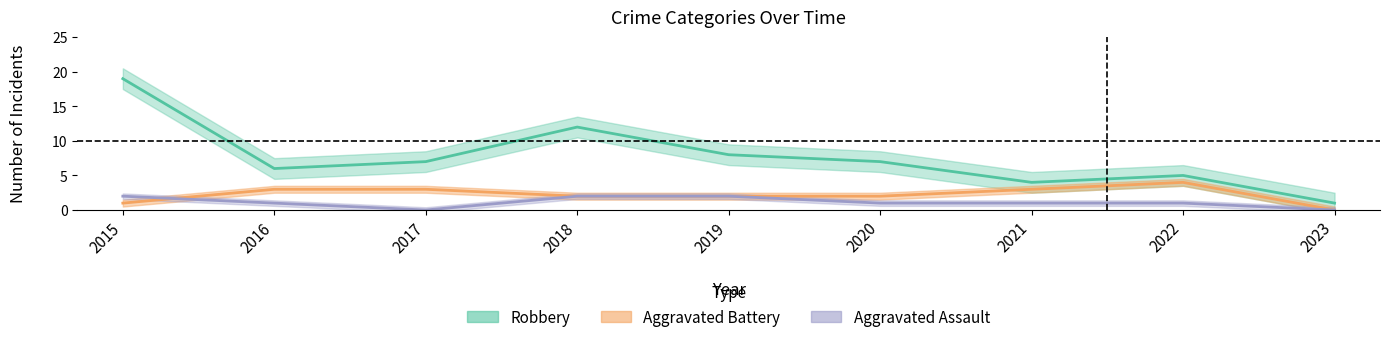

Which series has the widest spread of values?

Robbery